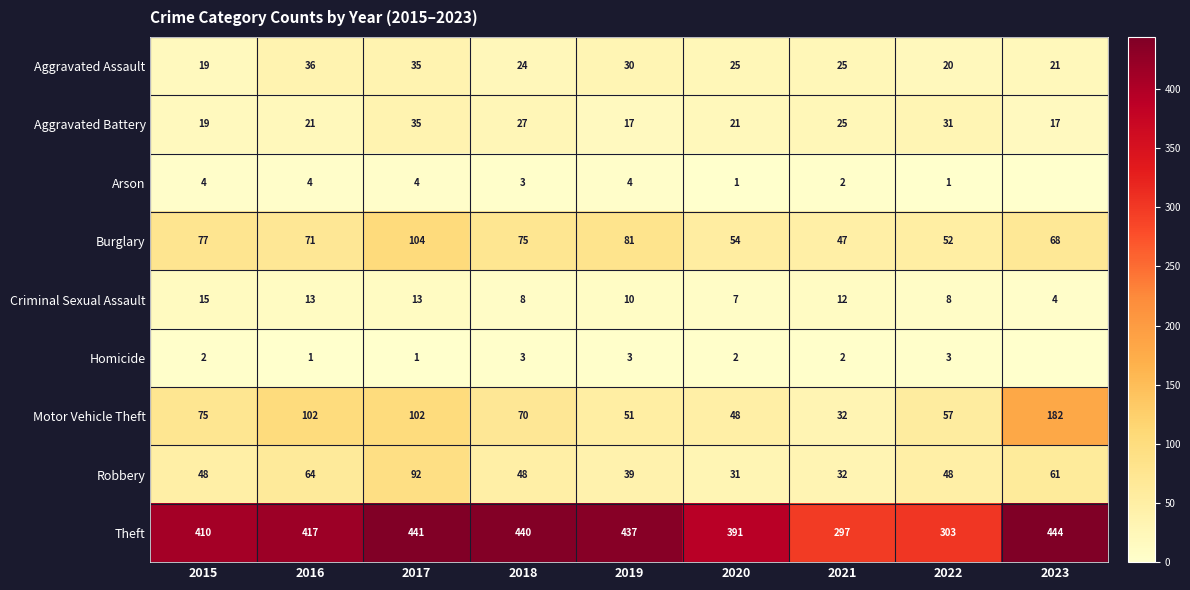

Is the value of Aggravated Assault at 2020 greater than the value of Aggravated Battery at 2017?

No